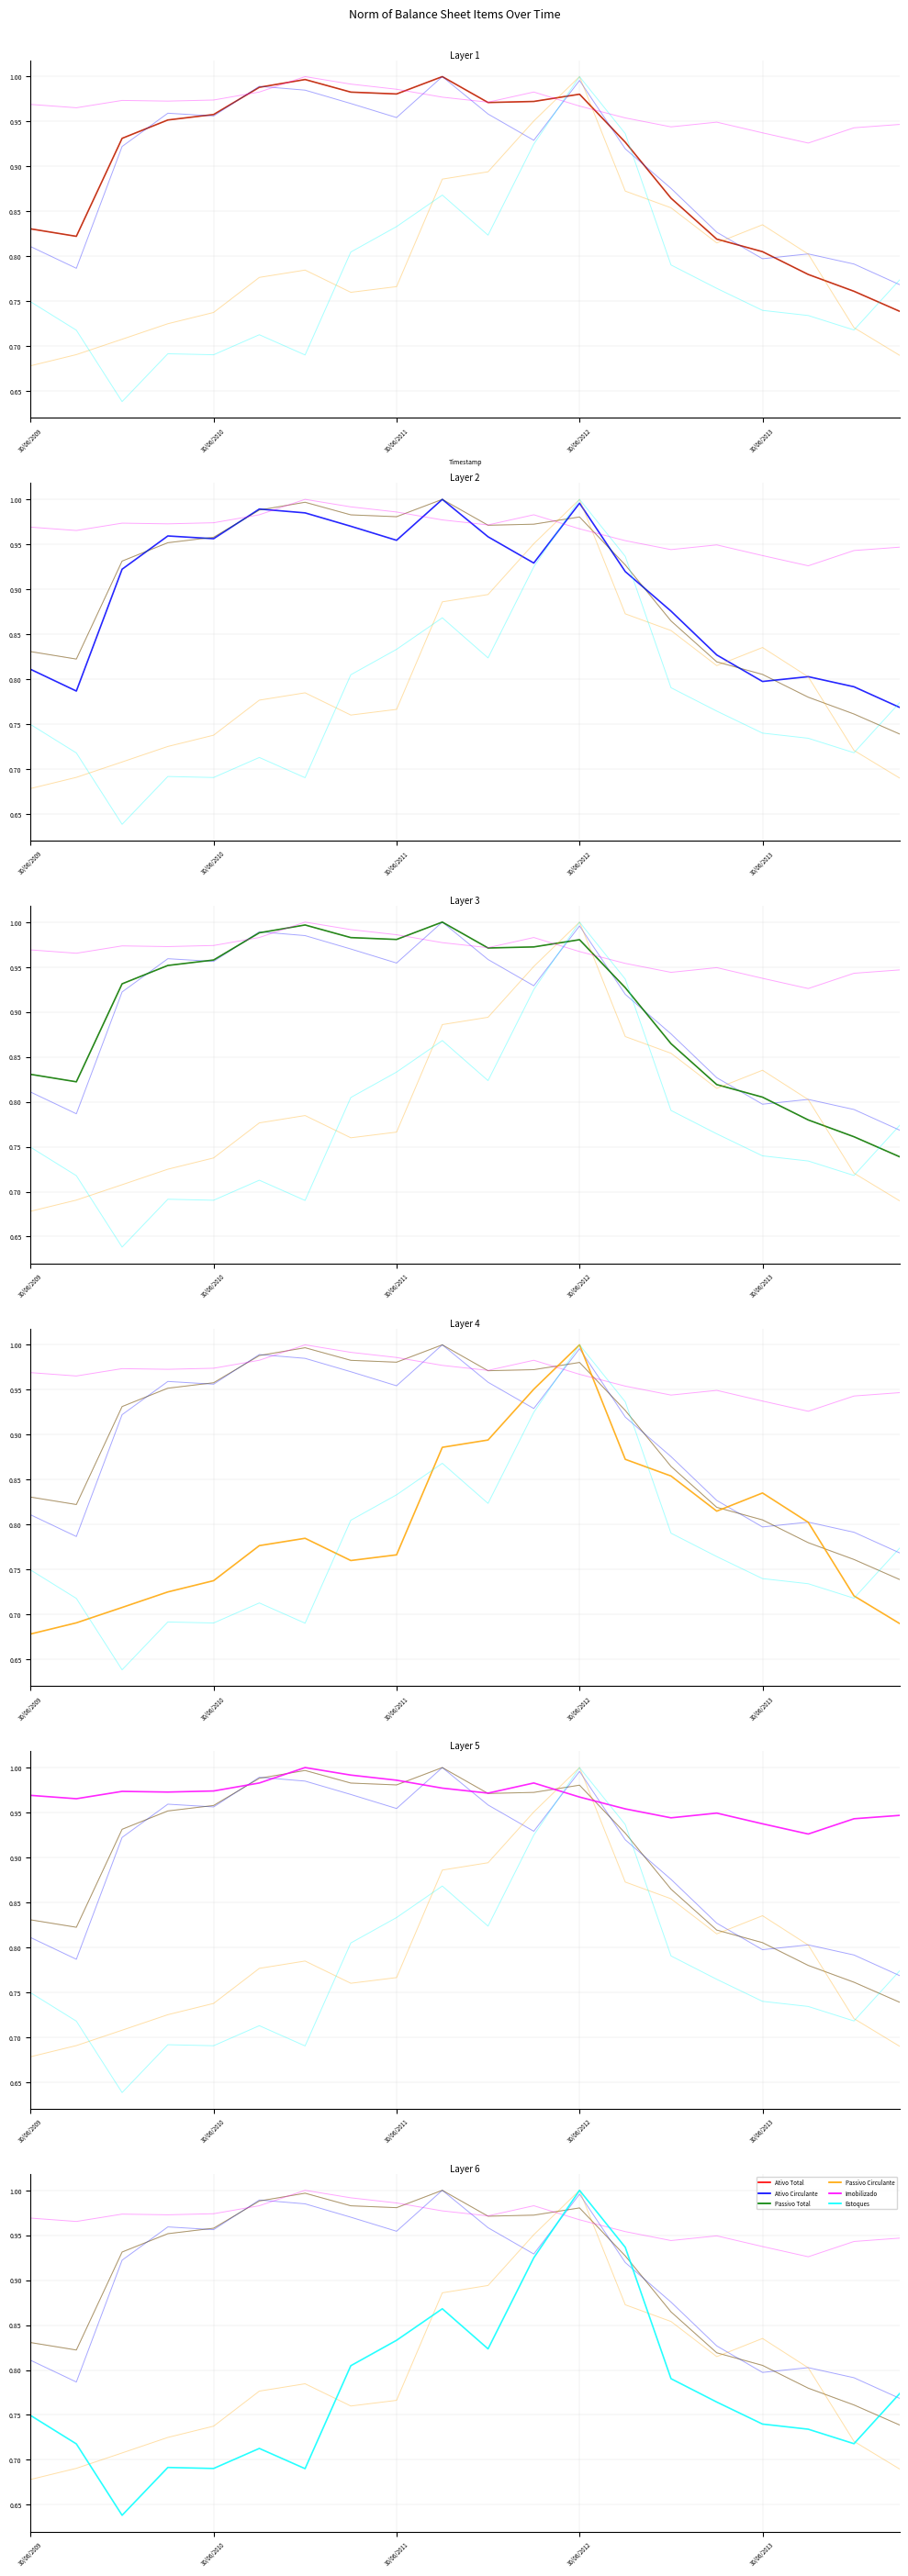

Is it true that Passivo Total equals 1.0 at 10?

True